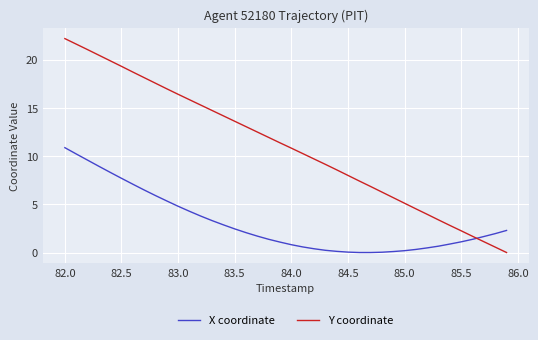

Does the chart have visible grid lines?

Yes